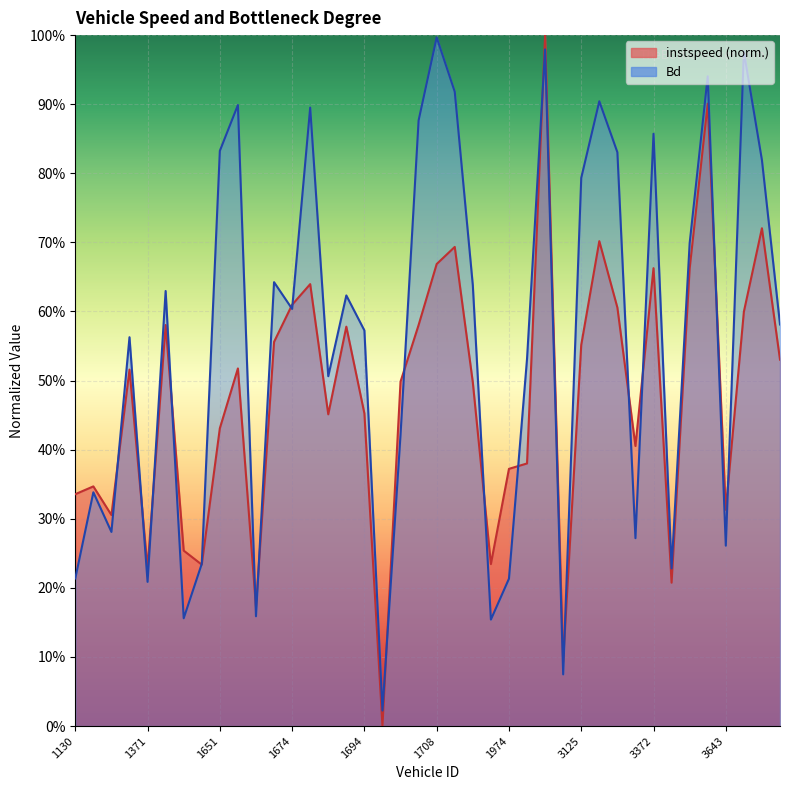

What is the value of the Bd point at the 25th from the left?

0.2